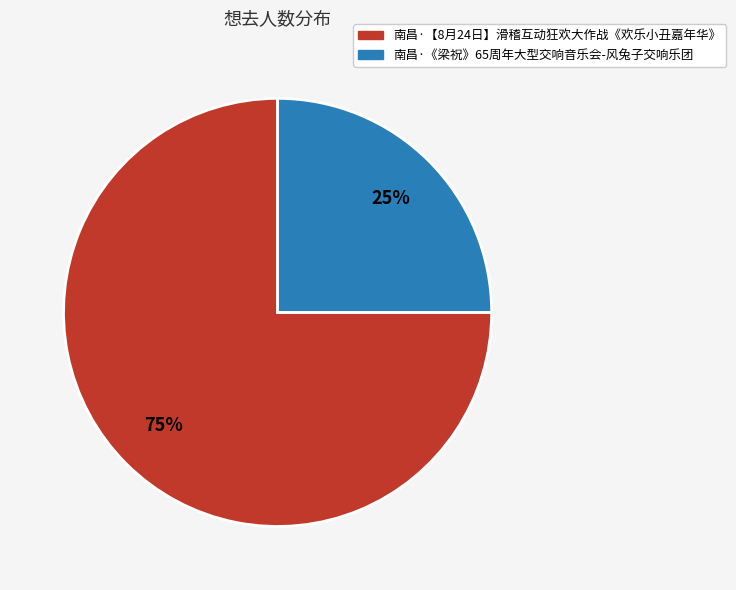

To the nearest percent, what portion does 南昌·【8月24日】滑稽互动狂欢大作战《欢乐小丑嘉年华》 represent?

75%